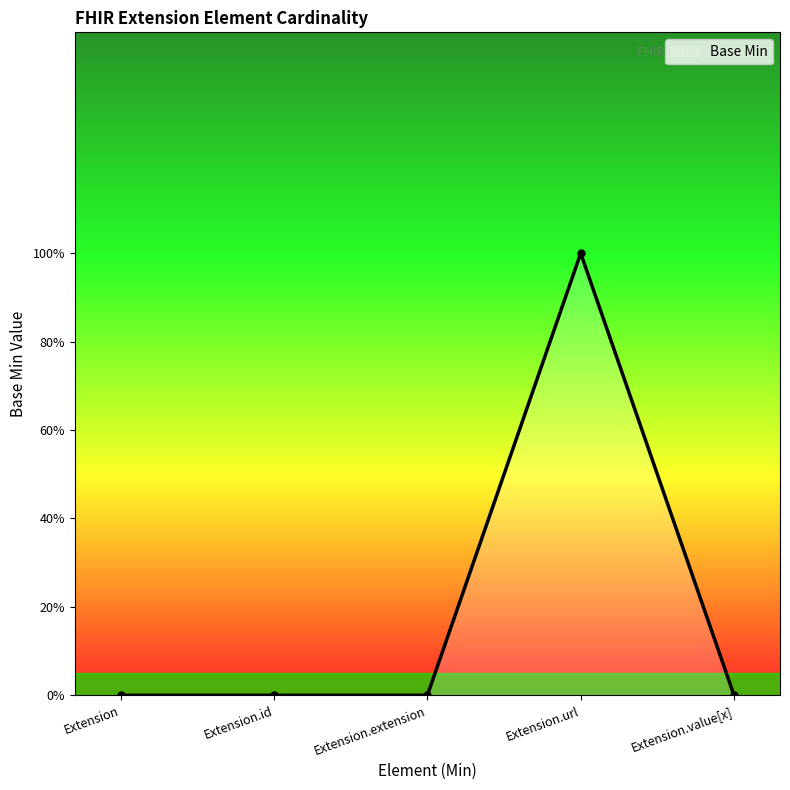

Between Extension and Extension.url, which is larger?

Extension.url